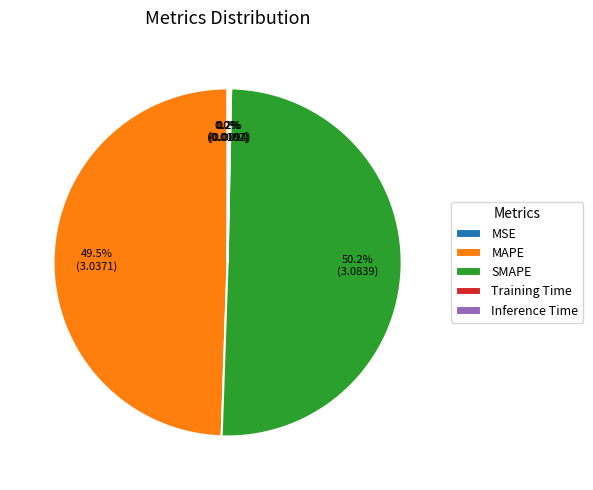

What is the majority slice?

SMAPE